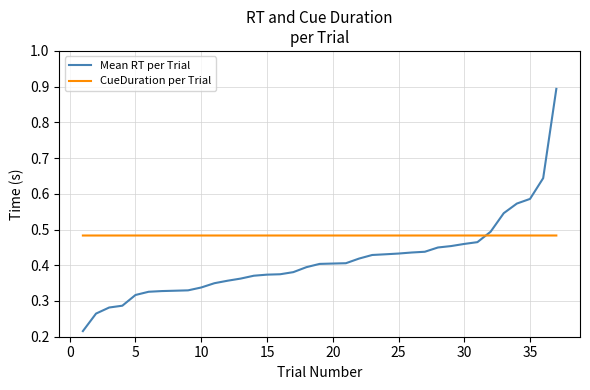

Which series has the largest range (max minus min)?

Mean RT per Trial